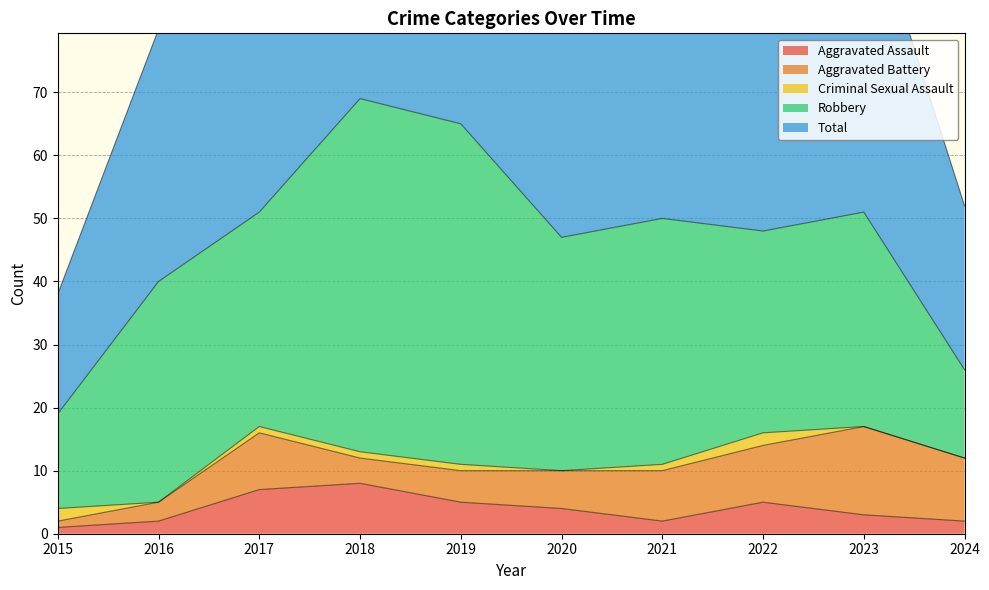

Which series has the widest spread of values?

Total